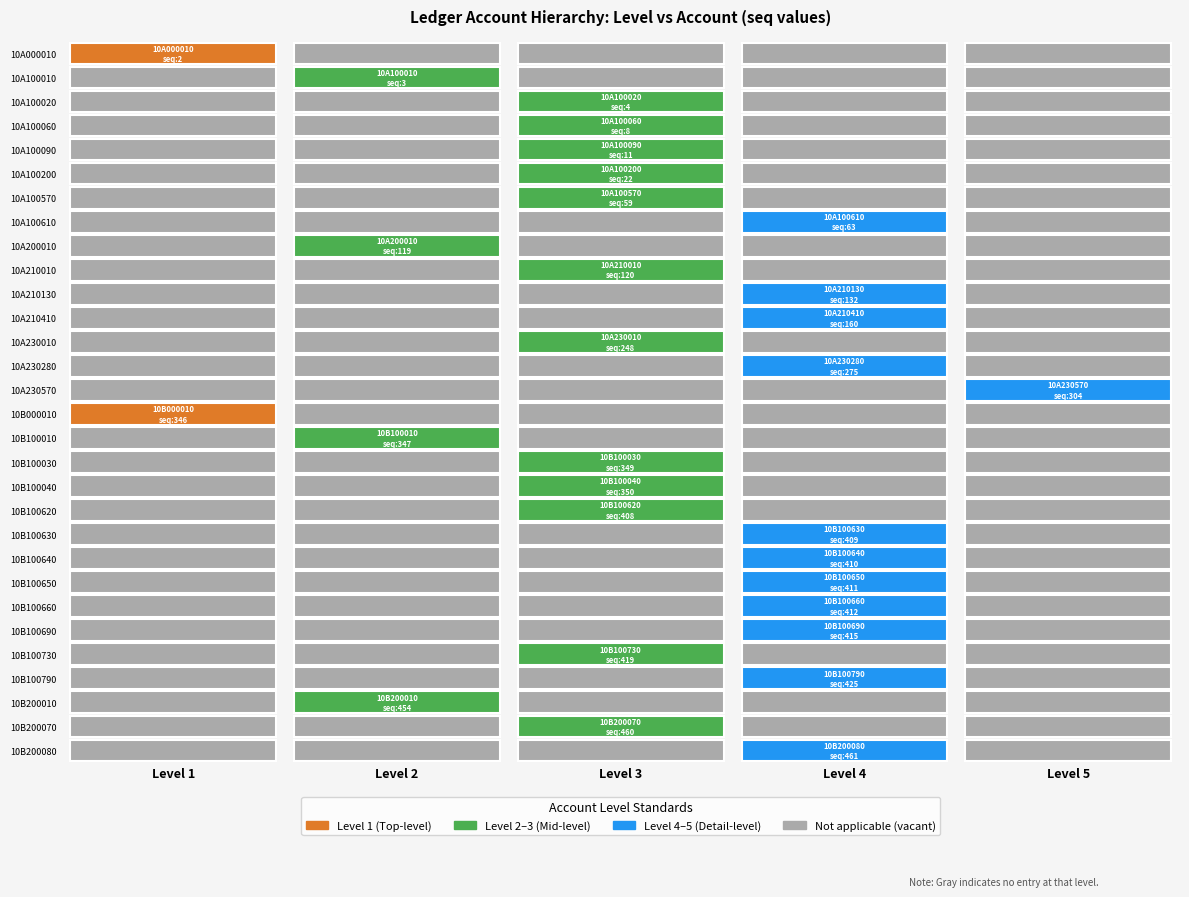

Is it true that 10B100010 equals 187 at 0?

False